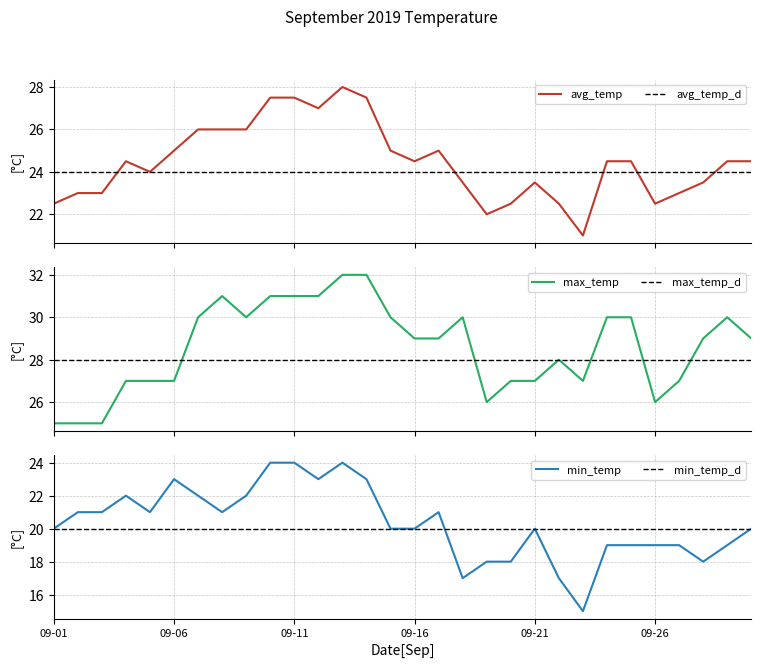

Reading left to right, transcribe all the data shown in this chart.

avg_temp: 22.5	23.0	23.0	24.5	24.0	25.0	26.0	26.0	26.0	27.5	27.5	27.0	28.0	27.5	25.0	24.5	25.0	23.5	22.0	22.5	23.5	22.5	21.0	24.5	24.5	22.5	23.0	23.5	24.5	24.5
max_temp: 25.0	25.0	25.0	27.0	27.0	27.0	30.0	31.0	30.0	31.0	31.0	31.0	32.0	32.0	30.0	29.0	29.0	30.0	26.0	27.0	27.0	28.0	27.0	30.0	30.0	26.0	27.0	29.0	30.0	29.0
min_temp: 20.0	21.0	21.0	22.0	21.0	23.0	22.0	21.0	22.0	24.0	24.0	23.0	24.0	23.0	20.0	20.0	21.0	17.0	18.0	18.0	20.0	17.0	15.0	19.0	19.0	19.0	19.0	18.0	19.0	20.0